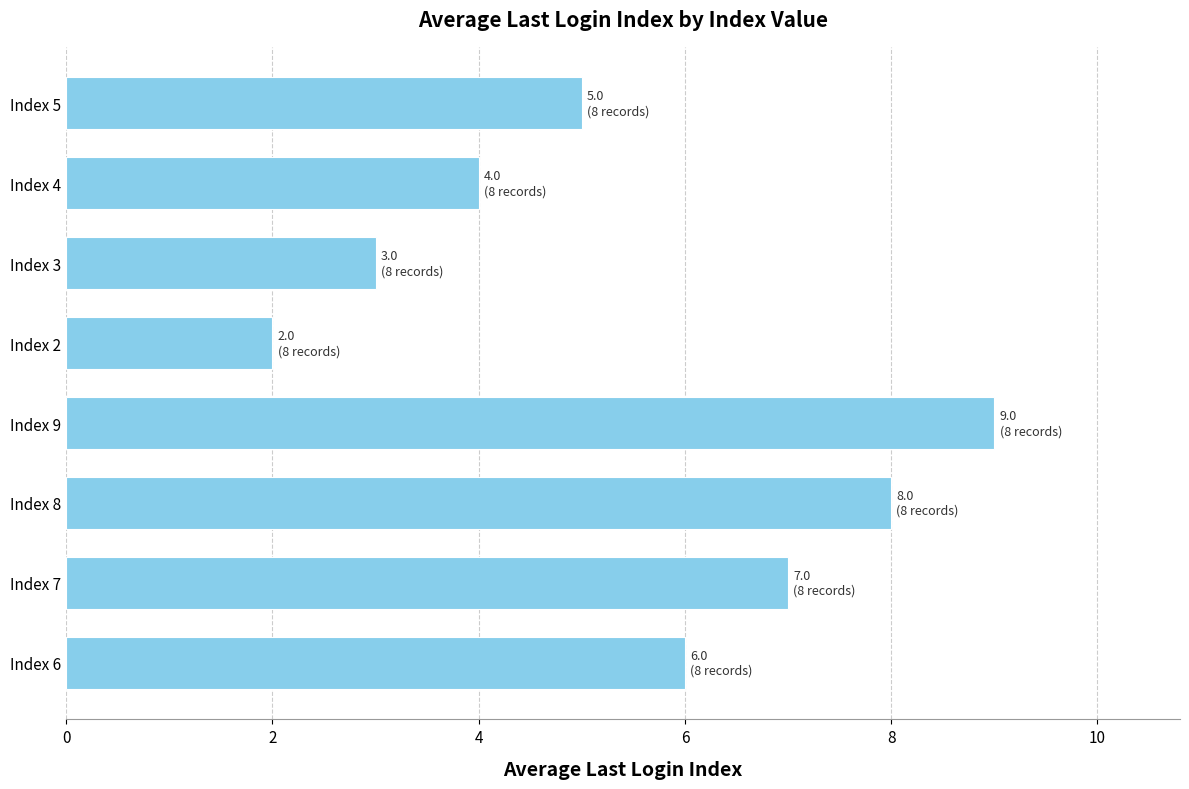

How many distinct data groups are displayed?

1